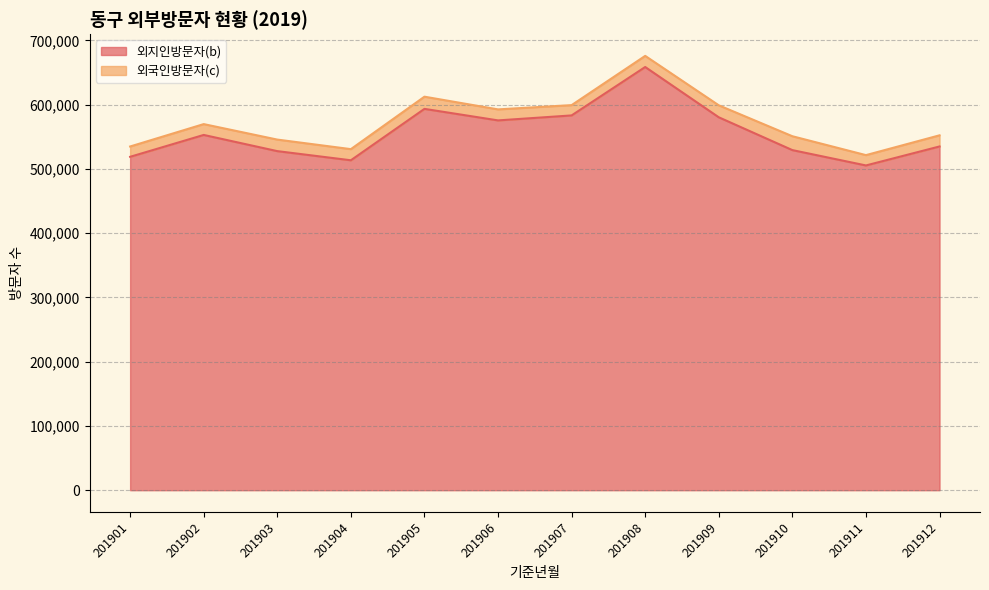

What is the difference between the values at 201903 and 201901?

8851